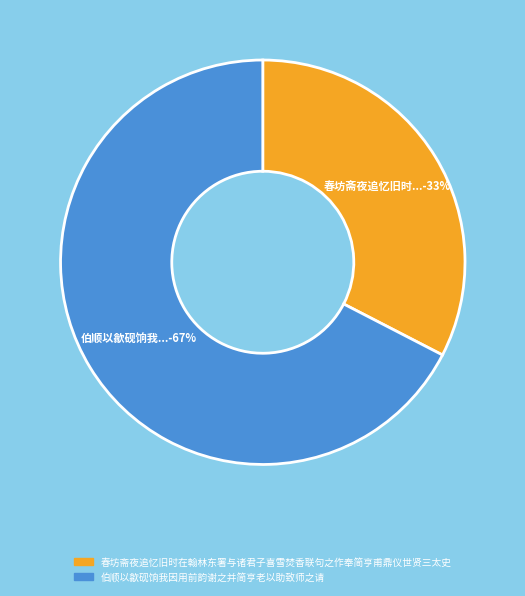

Does 伯顺以歙砚饷我因用前韵谢之并简亨老以助致师之请 represent more than half of the total?

Yes